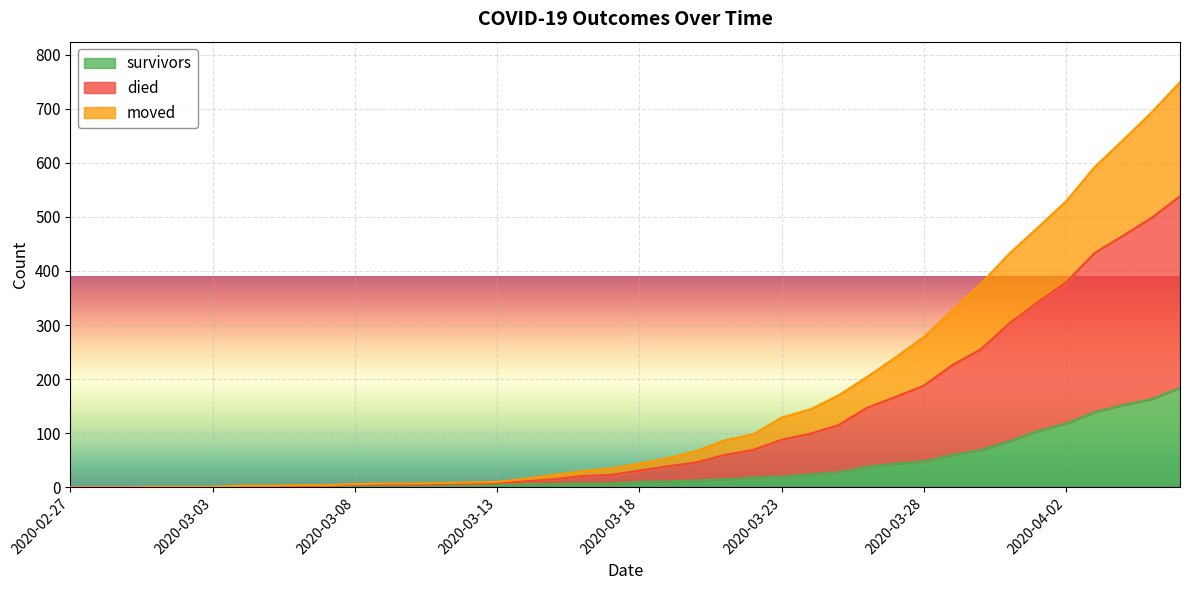

Where is survivors nearest to the value 92?

2020-03-31